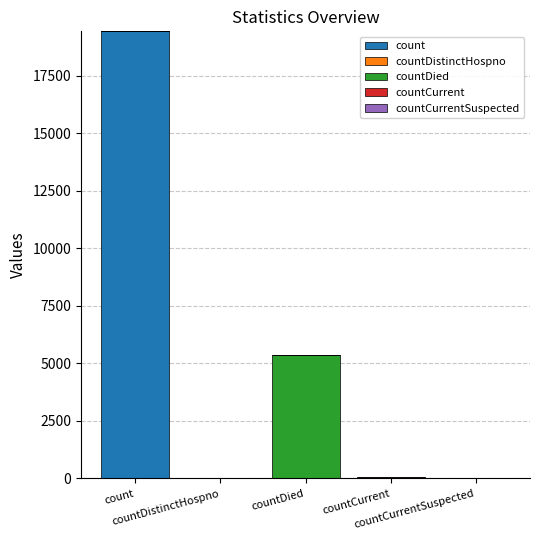

Where is count nearest to the value 9710?

count